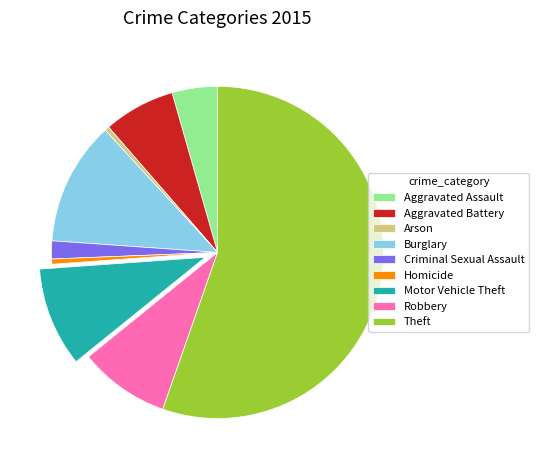

Which has a higher value, Criminal Sexual Assault or Burglary?

Burglary